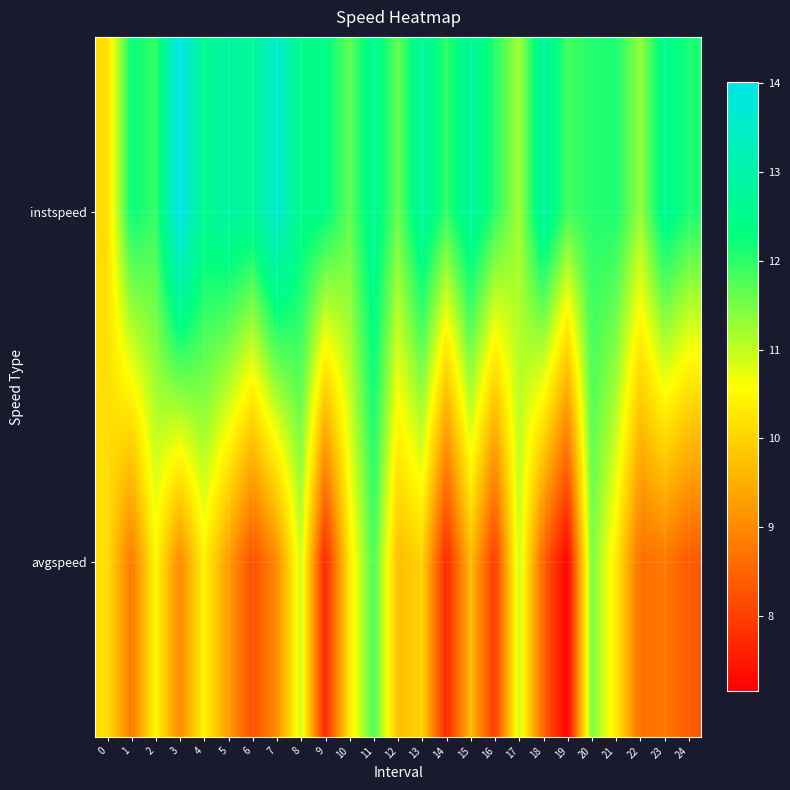

Reading left to right, what are all the values shown in this chart?

instspeed: 0=10.1	1=12.3	2=11.9	3=14.0	4=12.6	5=12.9	6=12.7	7=13.6	8=12.5	9=12.4	10=11.7	11=12.6	12=11.6	13=12.8	14=12.0	15=12.8	16=12.0	17=11.2	18=12.9	19=11.9	20=12.1	21=12.1	22=11.3	23=12.6	24=12.1
avgspeed: 0=10.2	1=8.8	2=10.5	3=9.0	4=10.4	5=9.3	6=8.2	7=9.0	8=10.9	9=7.6	10=10.3	11=11.8	12=9.7	13=10.0	14=7.7	15=9.7	16=7.9	17=10.9	18=8.5	19=7.2	20=11.5	21=10.3	22=8.6	23=8.8	24=8.4